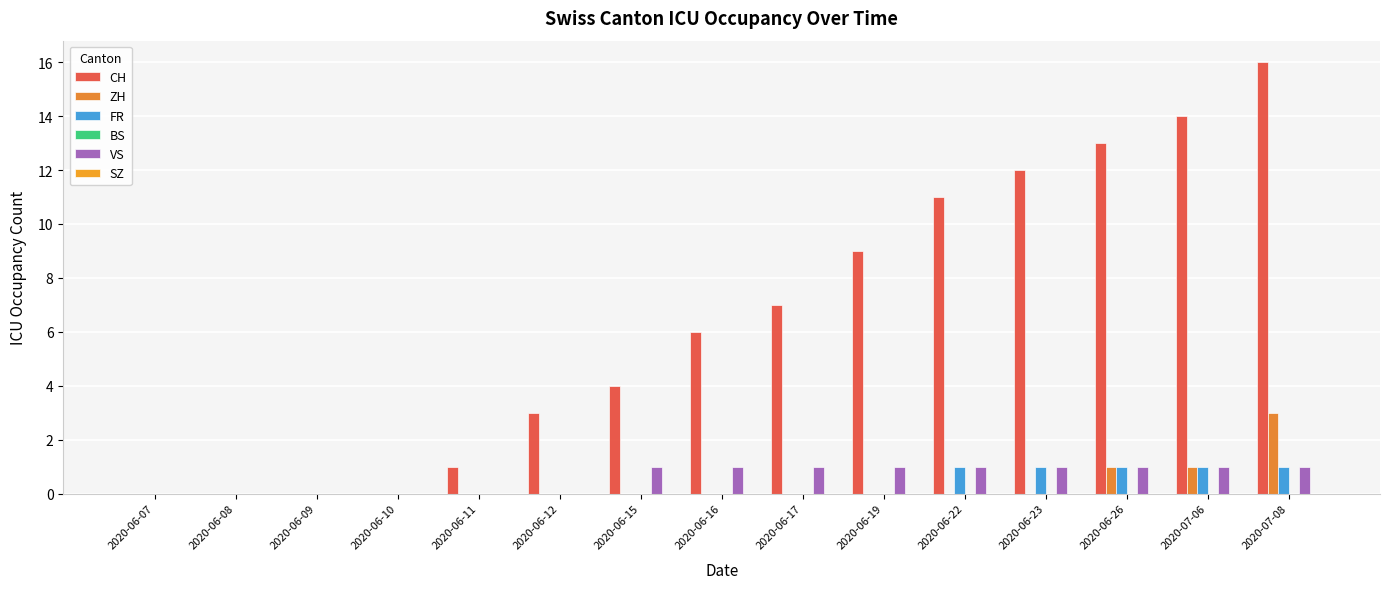

Count the number of categories in the chart.

15